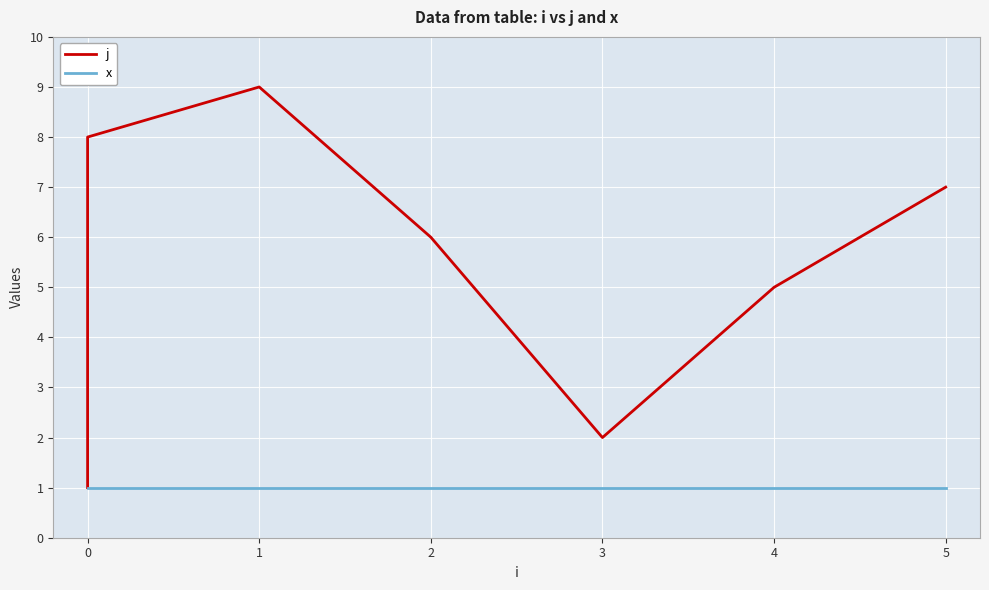

Is it true that x equals 1 at 4?

True